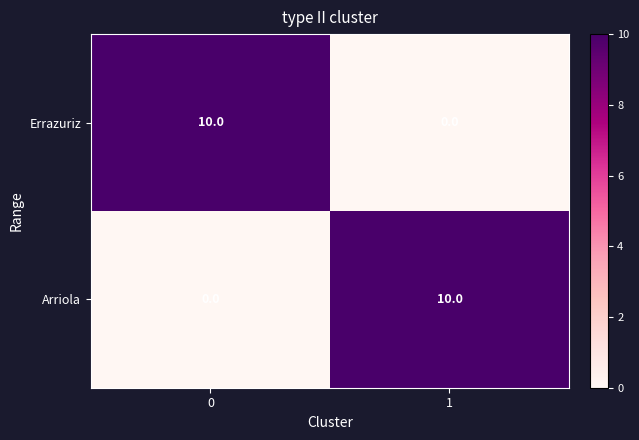

Reading left to right, what are all the values shown in this chart?

Errazuriz: 0=10	1=0
Arriola: 0=0	1=10